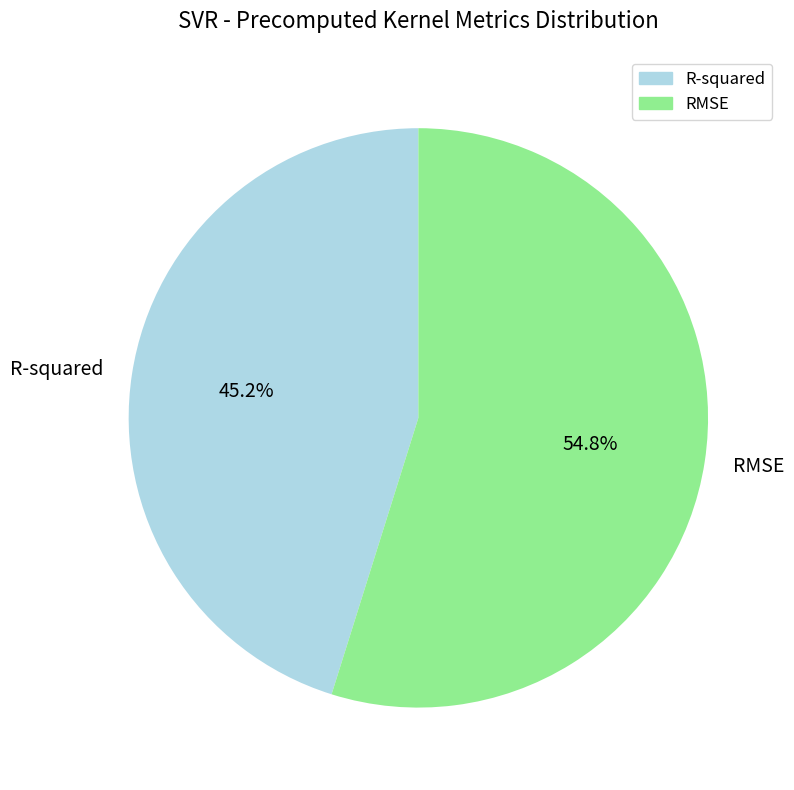

How much of the chart is everything except RMSE?

45.2%